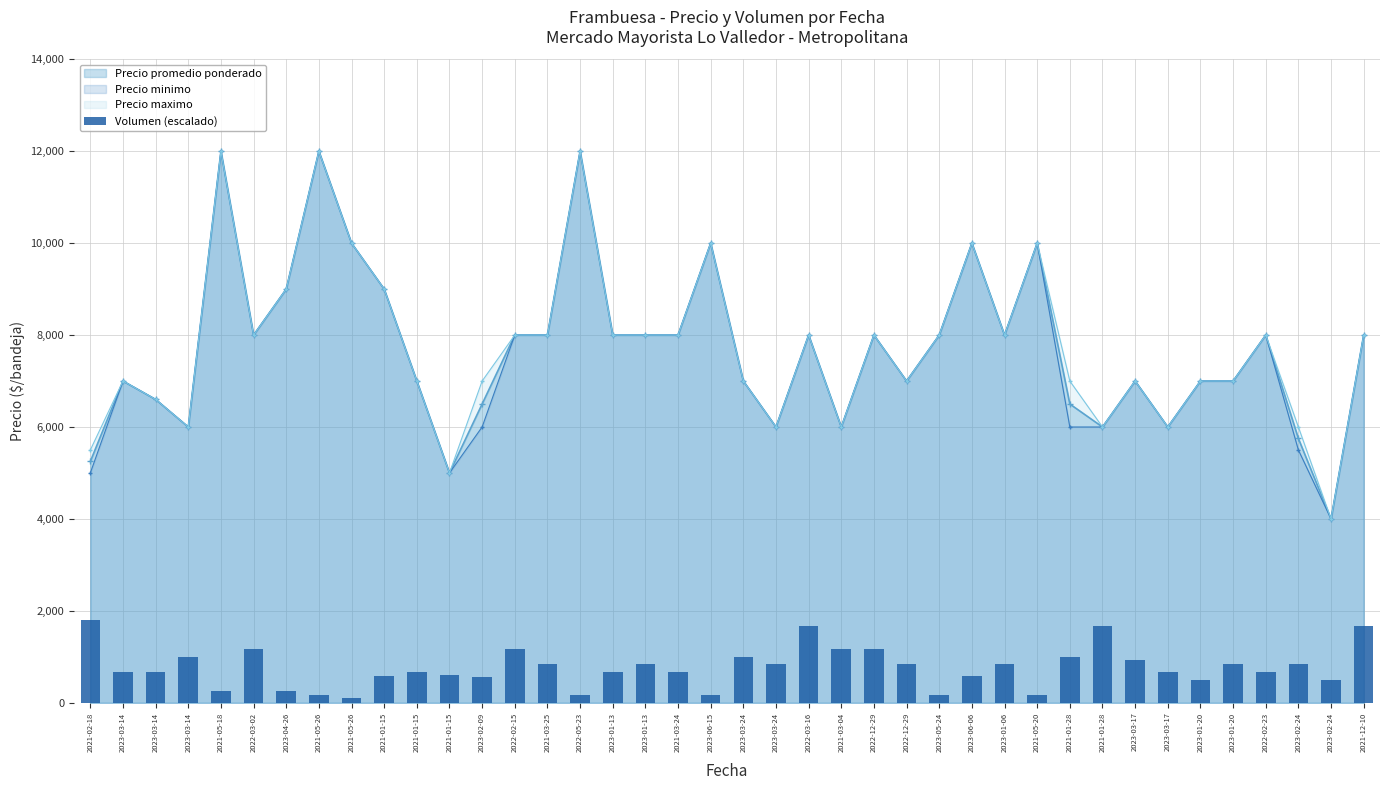

True or false: the data shows 1666.7 at 2022-03-16.

True